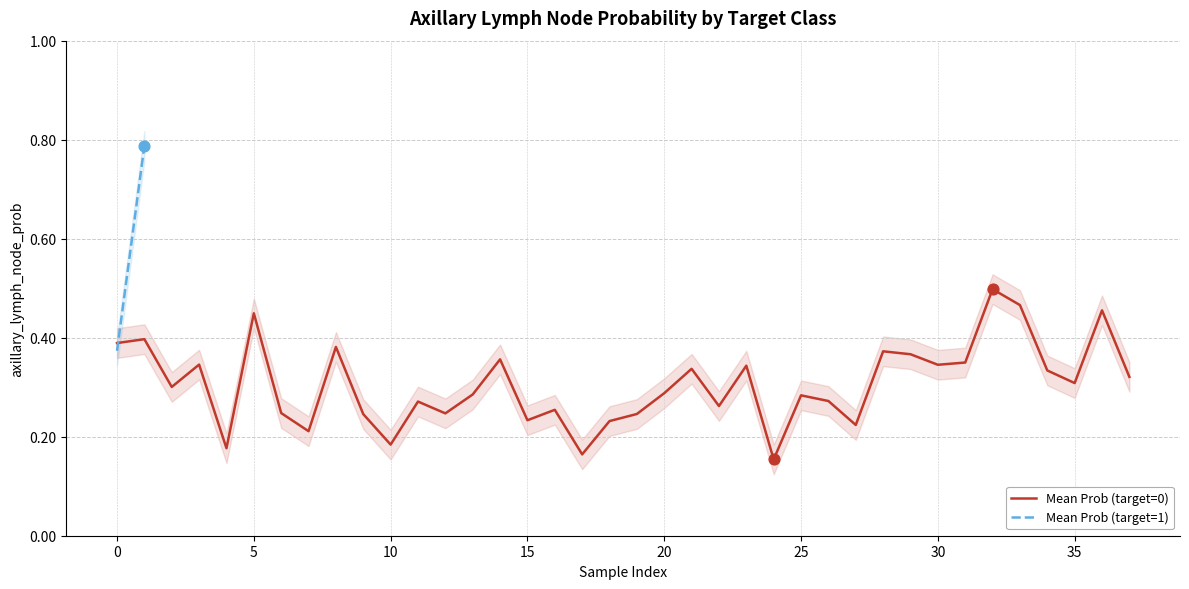

True or false: Mean Prob (target=0) has a value of 0.6 at 35.

False